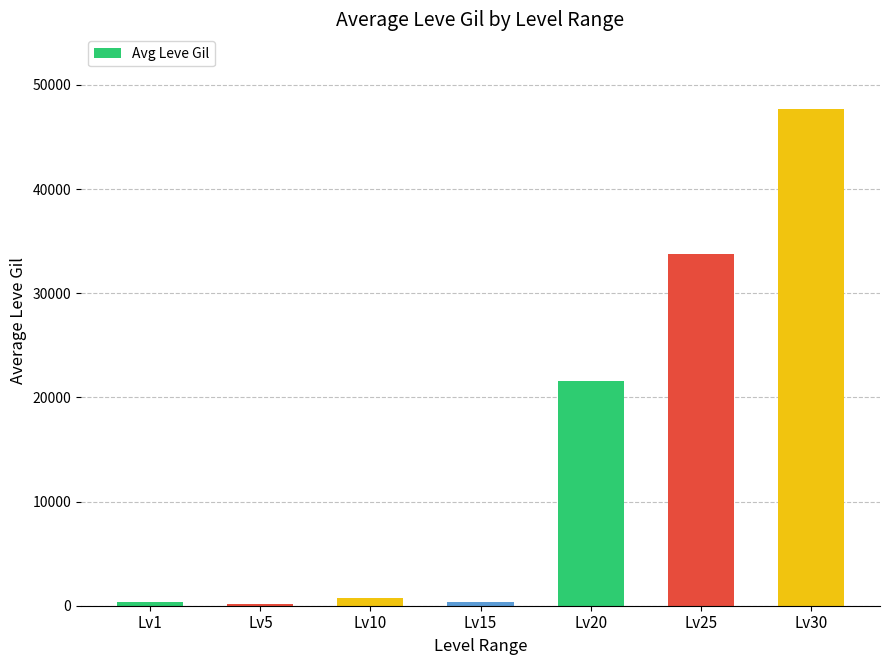

What is the difference between the maximum and minimum values?

47505